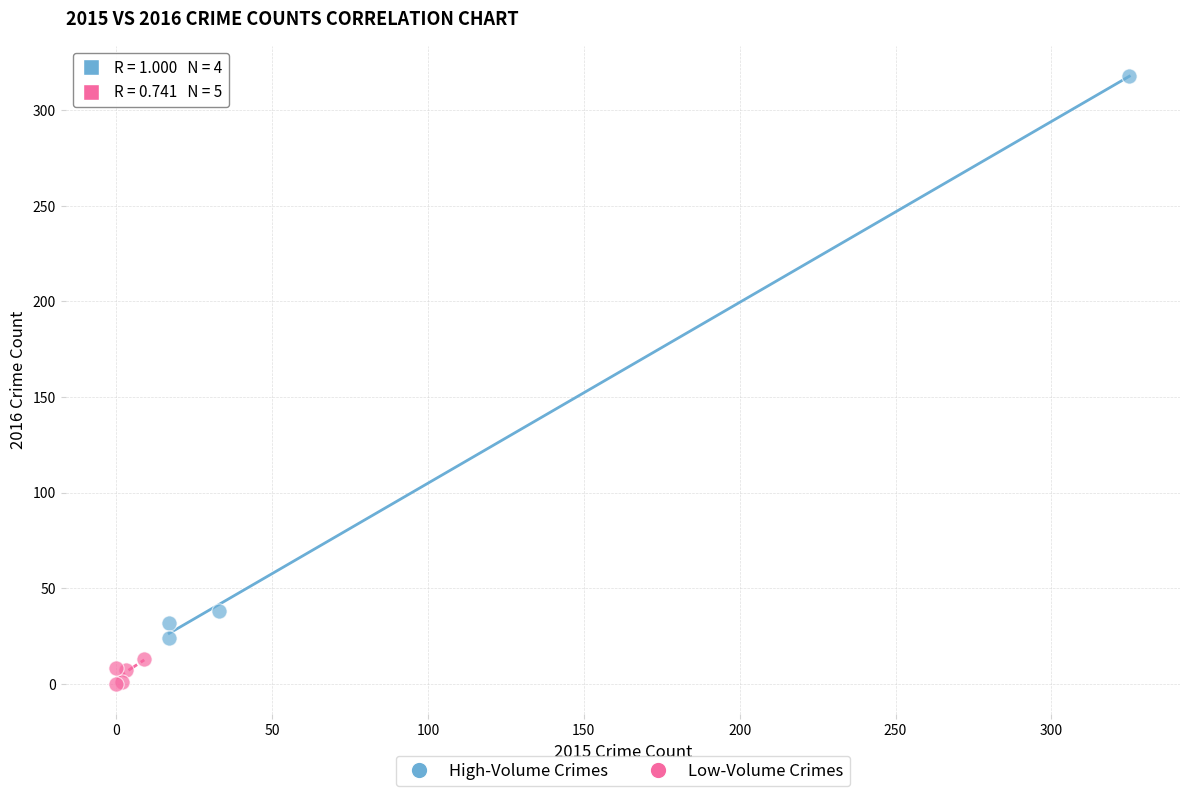

Which series contains the lowest Y value?

Low-Volume Crimes